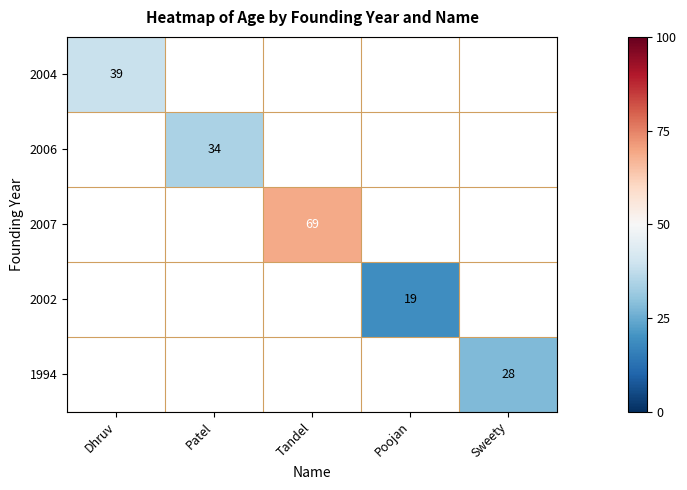

The value of 2002 at Poojan is 19. True or false?

True